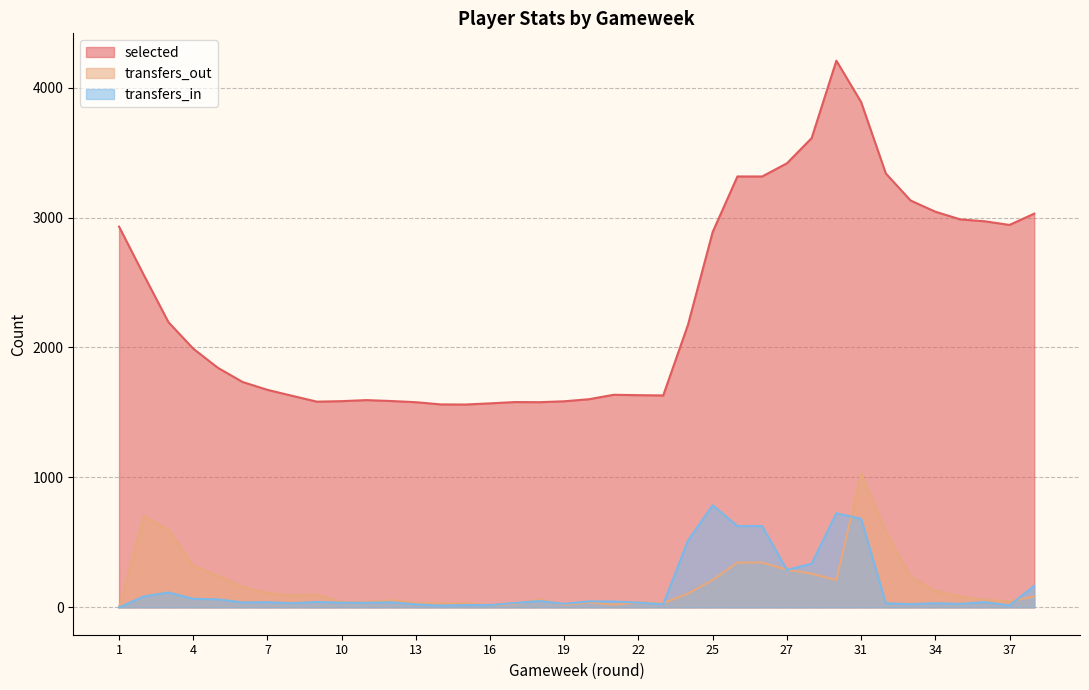

What is the total value across all series at 25?

3886